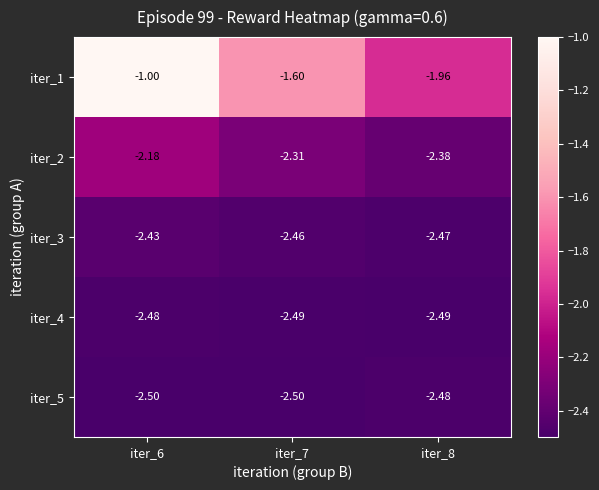

Is the value of iter_5 at iter_7 greater than the value of iter_1 at iter_7?

No